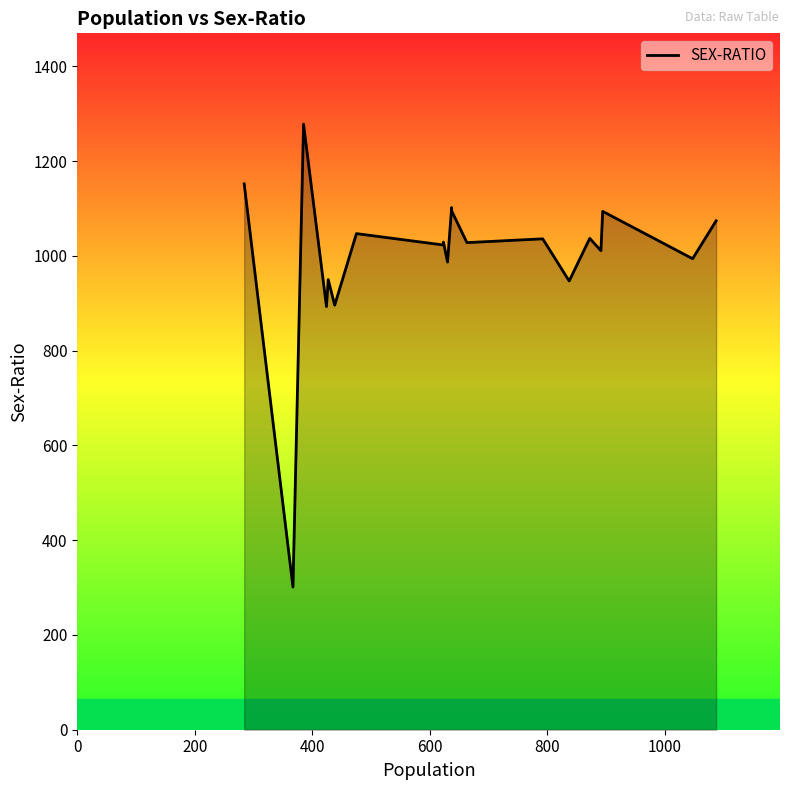

True or false: there are more than 1 points higher than both neighbors.

True